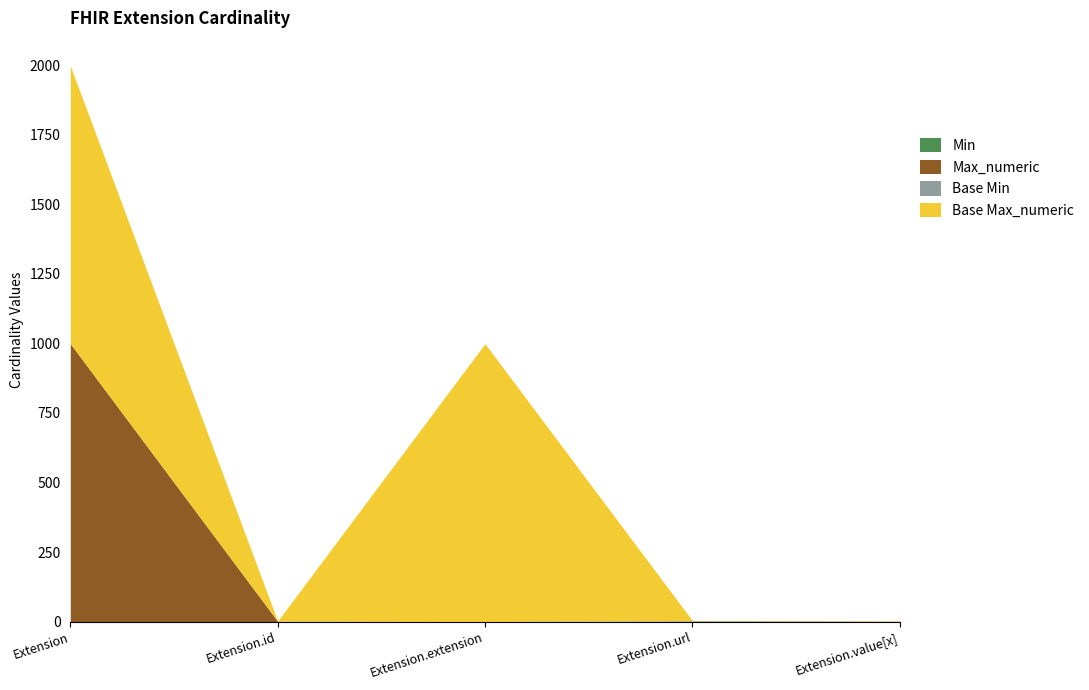

True or false: Base Min and Base Max_numeric intersect in this chart.

False